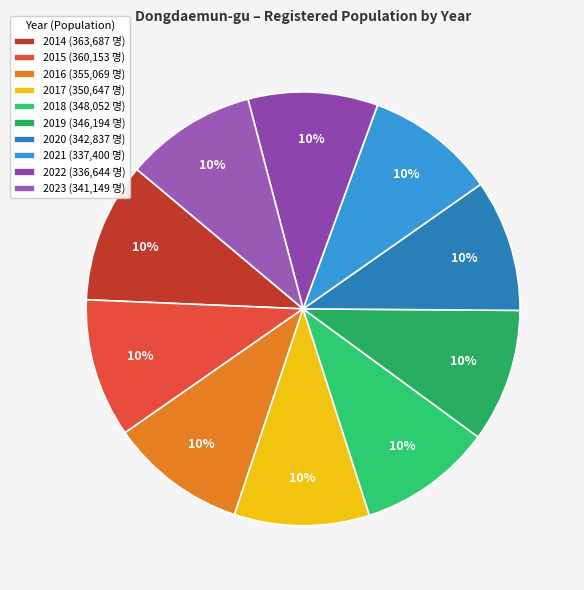

To the nearest percent, what portion does 2023 represent?

10%